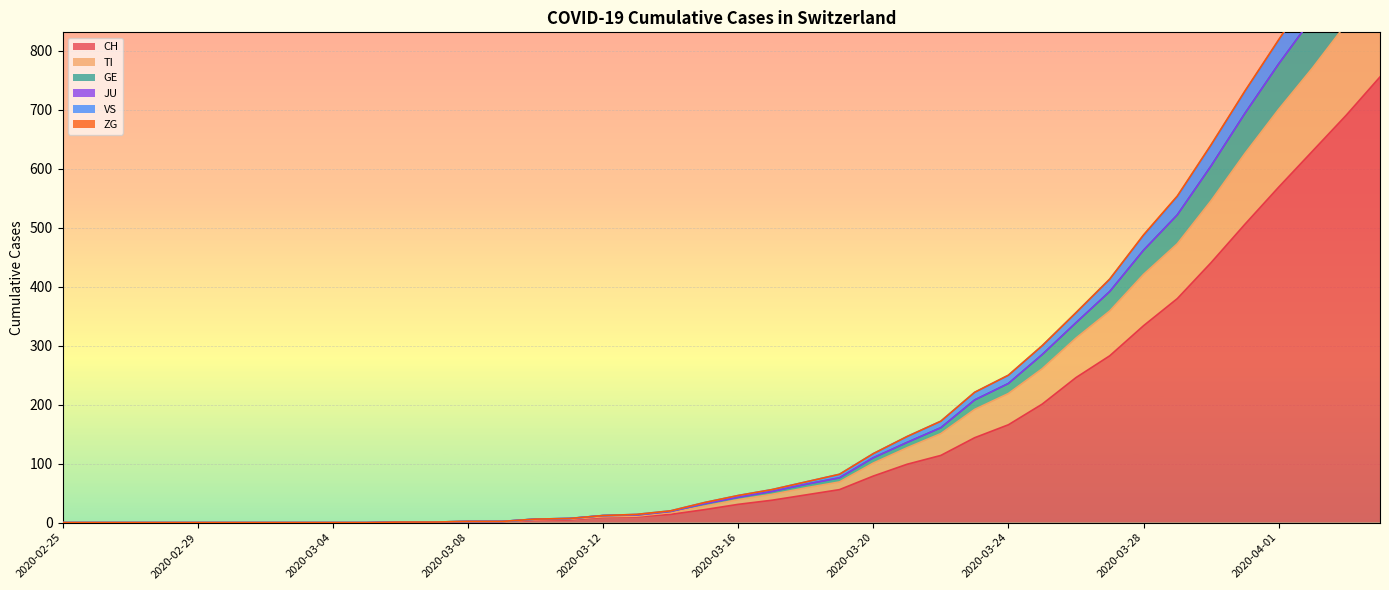

What is the maximum value shown in the chart?

1080